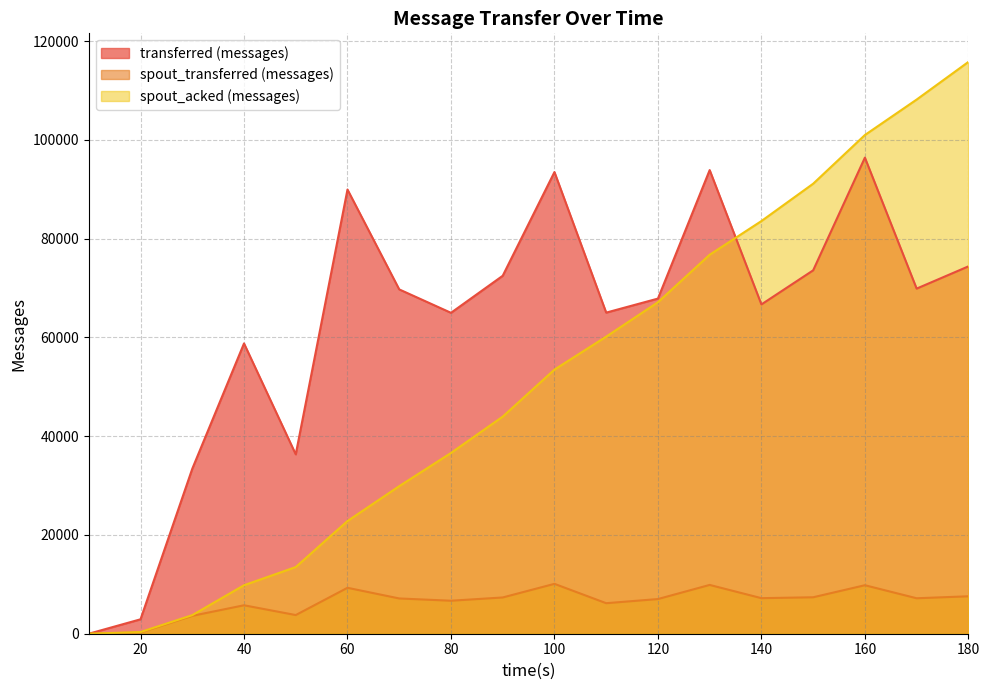

How many data points does each series have?

18